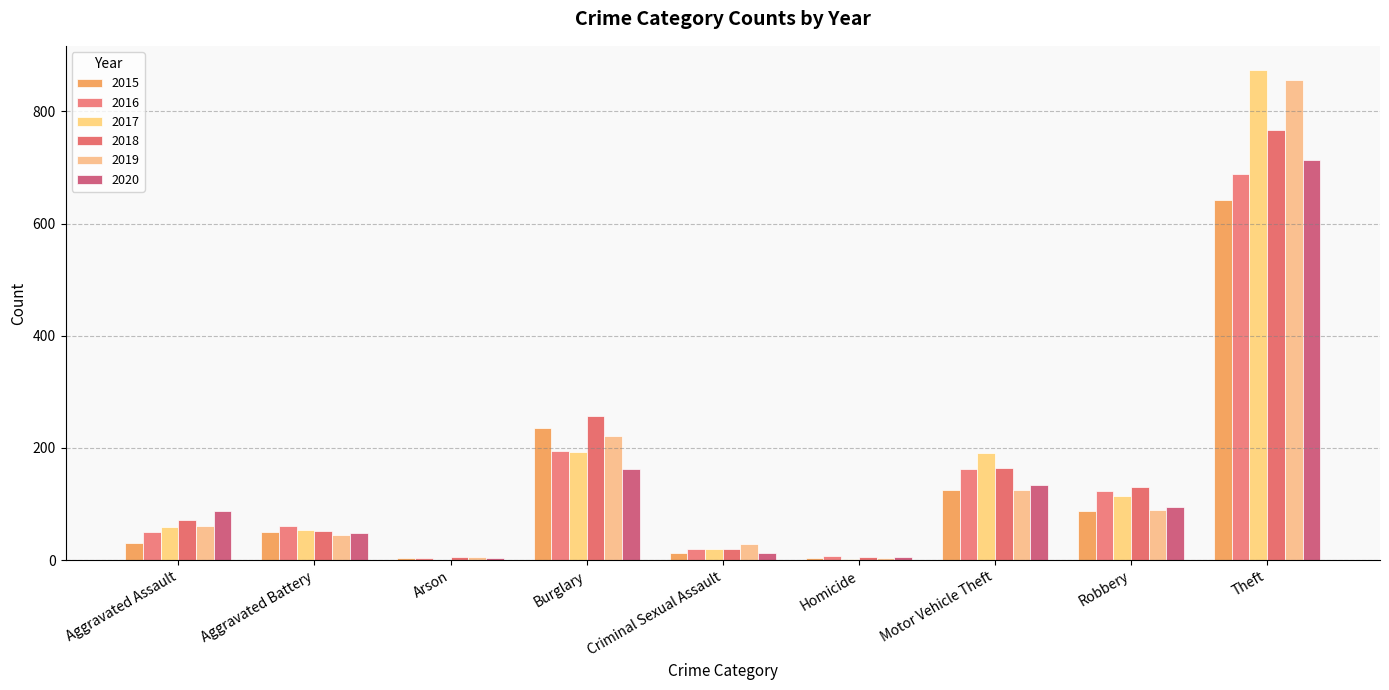

Where does the 2018 series first go above 72?

Burglary